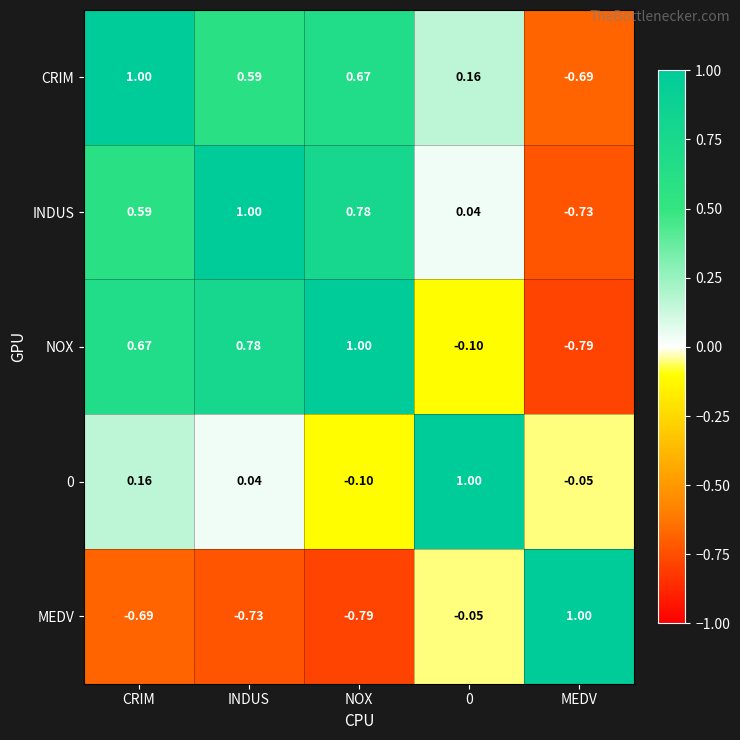

What is the total value across all series at CRIM?

1.7